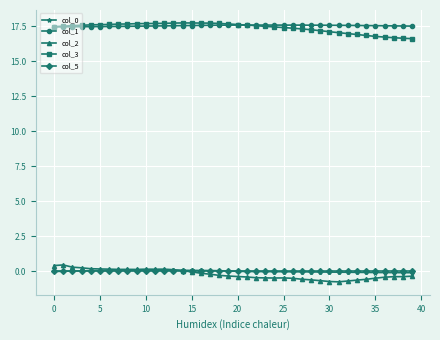

Count the number of data series in this chart.

5